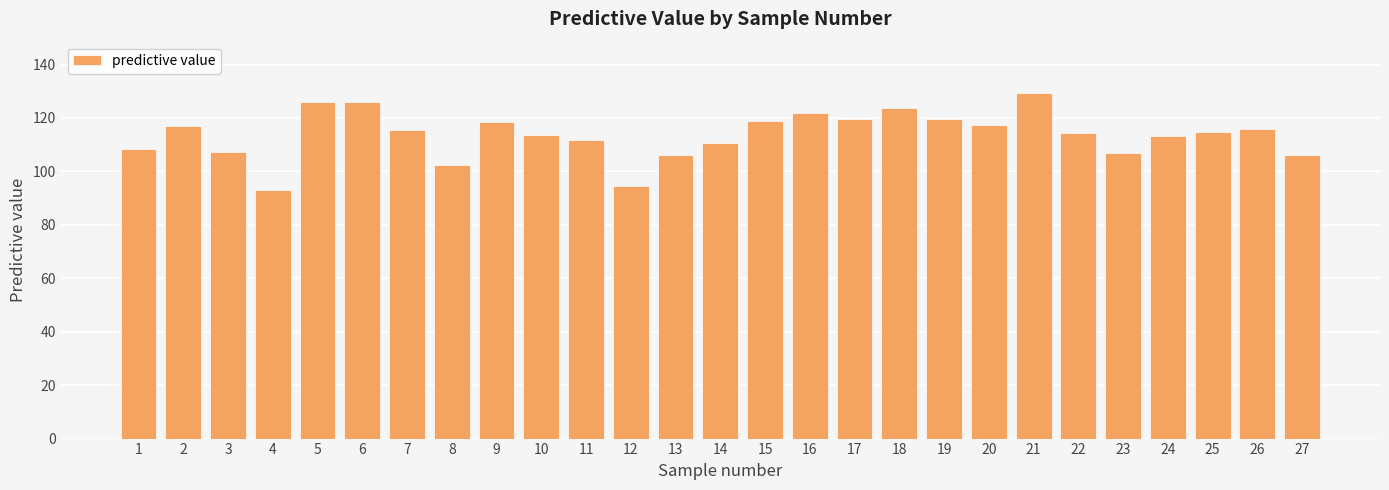

Count the number of categories in the chart.

27